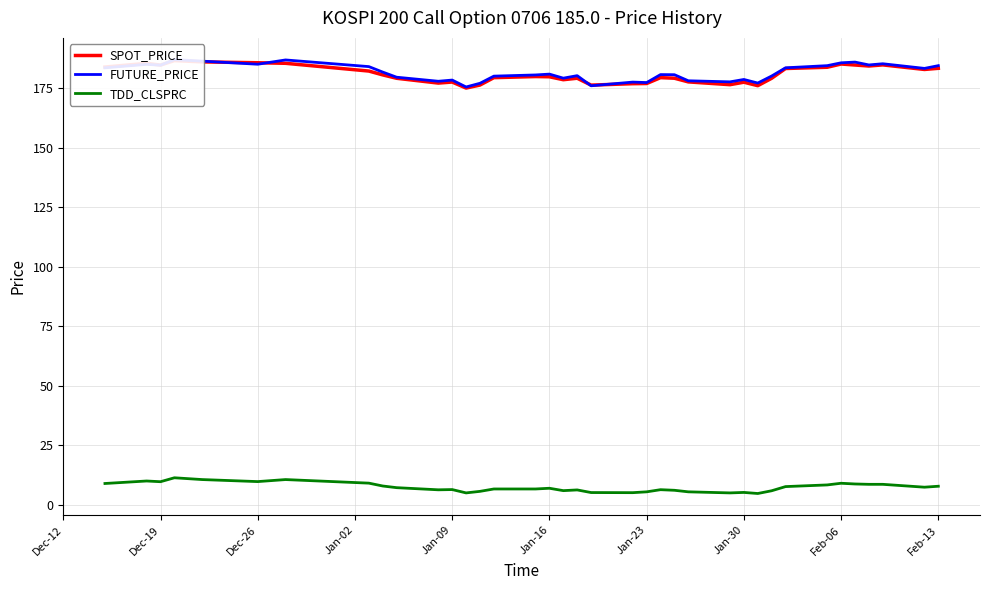

What is the lowest value of the TDD_CLSPRC series?

4.8